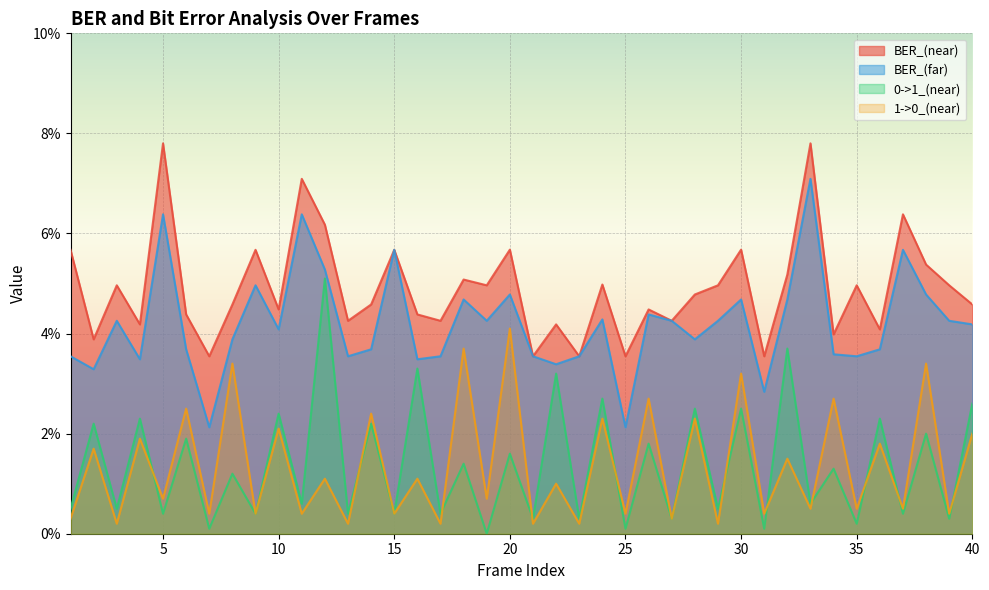

Reading left to right, what are all the values shown in this chart?

BER_(near): 1=0.1	2=0.0	3=0.0	4=0.0	5=0.1	6=0.0	7=0.0	8=0.0	9=0.1	10=0.0	11=0.1	12=0.1	13=0.0	14=0.0	15=0.1	16=0.0	17=0.0	18=0.1	19=0.0	20=0.1	21=0.0	22=0.0	23=0.0	24=0.0	25=0.0	26=0.0	27=0.0	28=0.0	29=0.0	30=0.1	31=0.0	32=0.1	33=0.1	34=0.0	35=0.0	36=0.0	37=0.1	38=0.1	39=0.0	40=0.0
BER_(far): 1=0.0	2=0.0	3=0.0	4=0.0	5=0.1	6=0.0	7=0.0	8=0.0	9=0.0	10=0.0	11=0.1	12=0.1	13=0.0	14=0.0	15=0.1	16=0.0	17=0.0	18=0.0	19=0.0	20=0.0	21=0.0	22=0.0	23=0.0	24=0.0	25=0.0	26=0.0	27=0.0	28=0.0	29=0.0	30=0.0	31=0.0	32=0.0	33=0.1	34=0.0	35=0.0	36=0.0	37=0.1	38=0.0	39=0.0	40=0.0
0->1_(near): 1=0.0	2=0.0	3=0.0	4=0.0	5=0.0	6=0.0	7=0.0	8=0.0	9=0.0	10=0.0	11=0.0	12=0.1	13=0.0	14=0.0	15=0.0	16=0.0	17=0.0	18=0.0	19=0.0	20=0.0	21=0.0	22=0.0	23=0.0	24=0.0	25=0.0	26=0.0	27=0.0	28=0.0	29=0.0	30=0.0	31=0.0	32=0.0	33=0.0	34=0.0	35=0.0	36=0.0	37=0.0	38=0.0	39=0.0	40=0.0
1->0_(near): 1=0.0	2=0.0	3=0.0	4=0.0	5=0.0	6=0.0	7=0.0	8=0.0	9=0.0	10=0.0	11=0.0	12=0.0	13=0.0	14=0.0	15=0.0	16=0.0	17=0.0	18=0.0	19=0.0	20=0.0	21=0.0	22=0.0	23=0.0	24=0.0	25=0.0	26=0.0	27=0.0	28=0.0	29=0.0	30=0.0	31=0.0	32=0.0	33=0.0	34=0.0	35=0.0	36=0.0	37=0.0	38=0.0	39=0.0	40=0.0